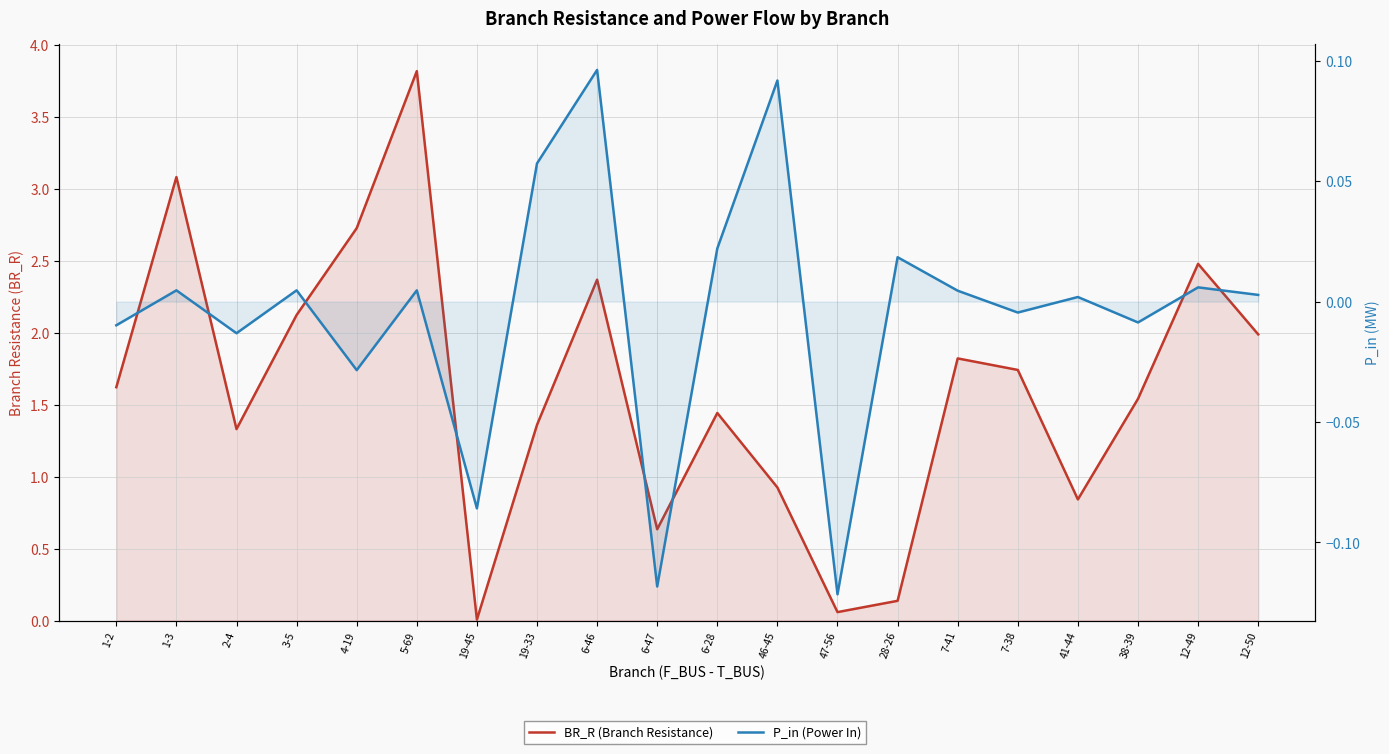

Reading left to right, extract all data points from this chart.

BR_R (Branch Resistance): 1-2=1.6	1-3=3.1	2-4=1.3	3-5=2.1	4-19=2.7	5-69=3.8	19-45=0.0	19-33=1.4	6-46=2.4	6-47=0.6	6-28=1.4	46-45=0.9	47-56=0.1	28-26=0.1	7-41=1.8	7-38=1.7	41-44=0.8	38-39=1.5	12-49=2.5	12-50=2.0
P_in (Power In): 1-2=-0.0	1-3=0.0	2-4=-0.0	3-5=0.0	4-19=-0.0	5-69=0.0	19-45=-0.1	19-33=0.1	6-46=0.1	6-47=-0.1	6-28=0.0	46-45=0.1	47-56=-0.1	28-26=0.0	7-41=0.0	7-38=-0.0	41-44=0.0	38-39=-0.0	12-49=0.0	12-50=0.0